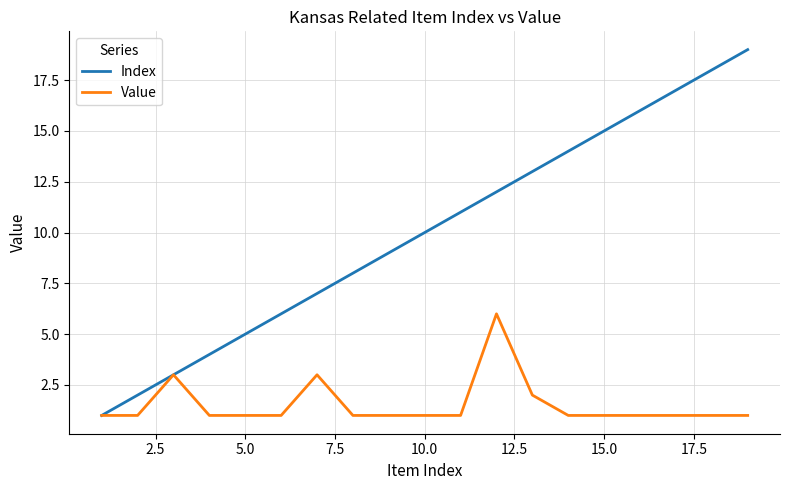

Which series has the largest total across all categories?

Index